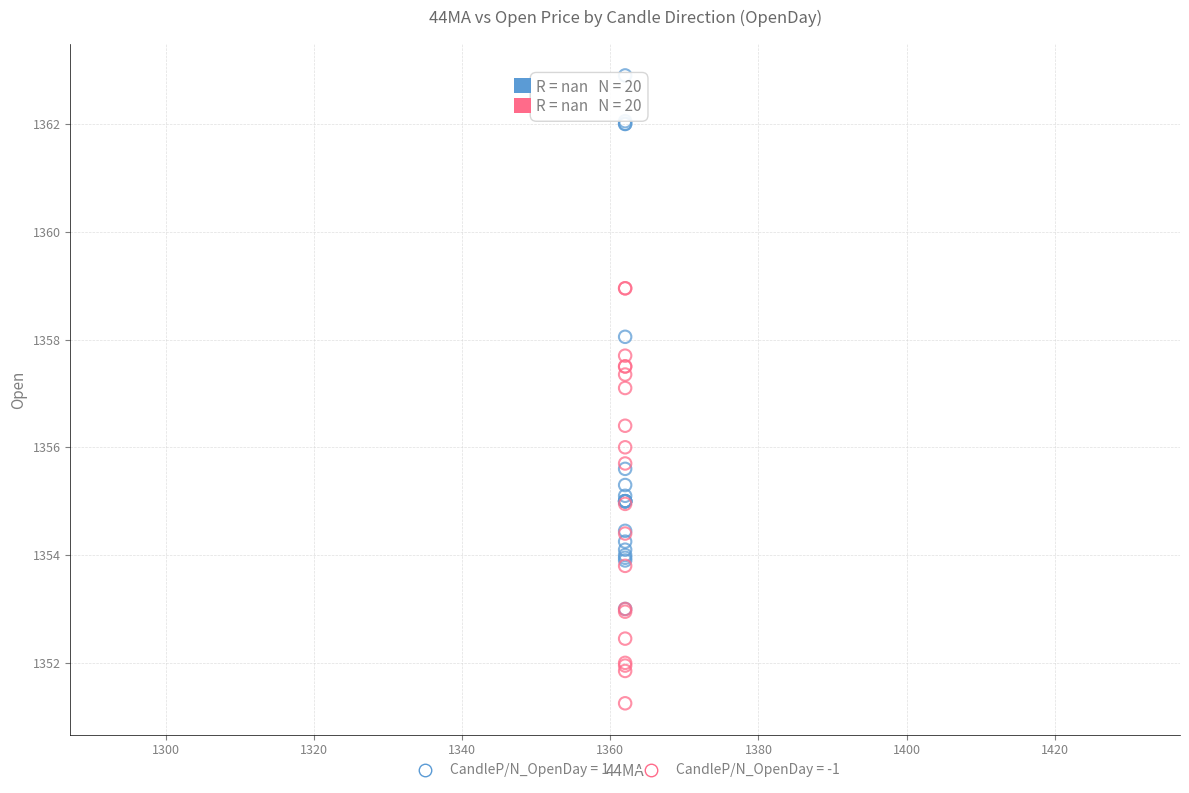

Which series reaches the minimum Y coordinate?

CandleP/N_OpenDay = -1